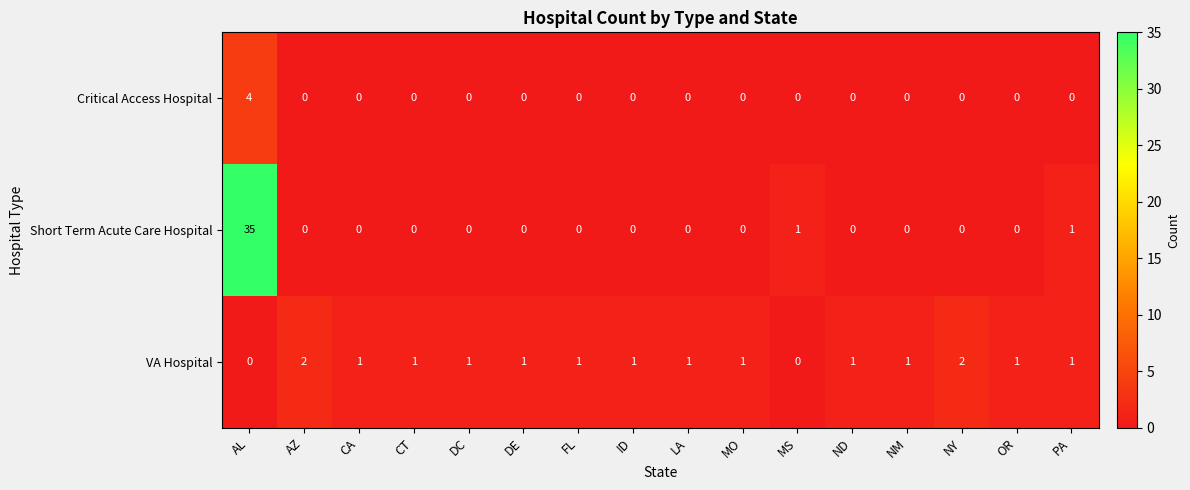

Rank the series by their maximum value, from lowest to highest.

VA Hospital, Critical Access Hospital, Short Term Acute Care Hospital